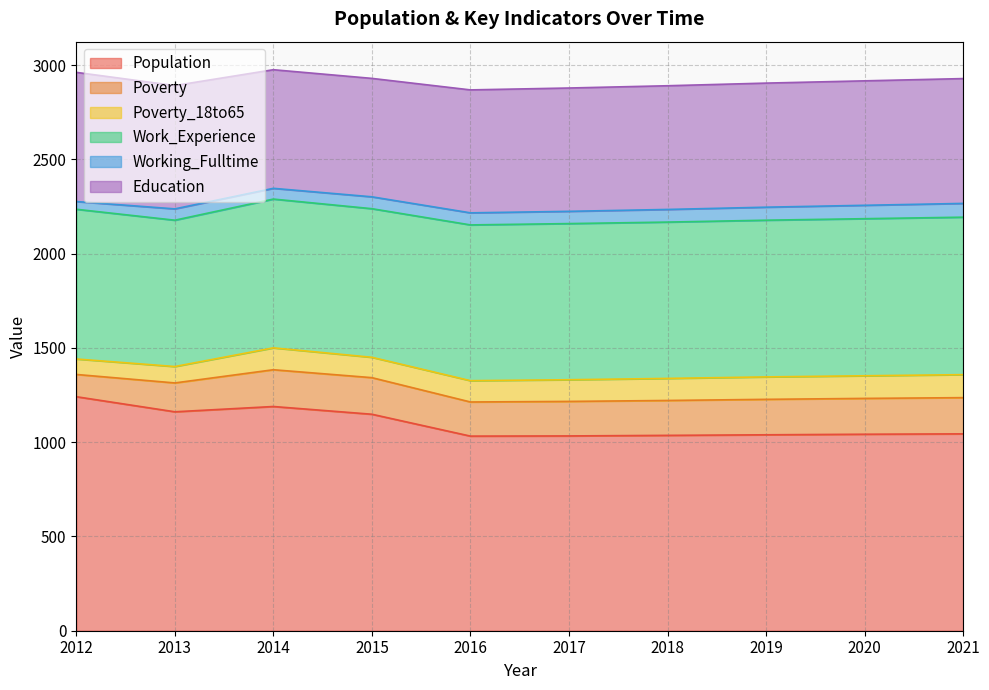

At which label does Work_Experience reach its peak?

2021